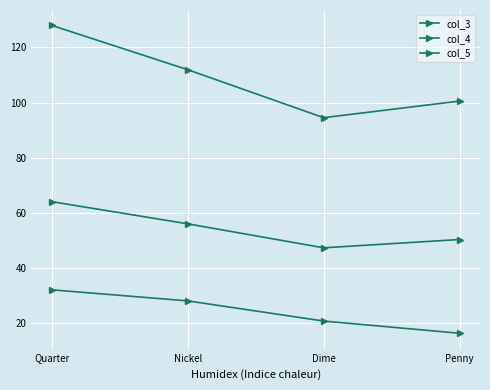

Does the chart display data point markers on the line(s)?

Yes